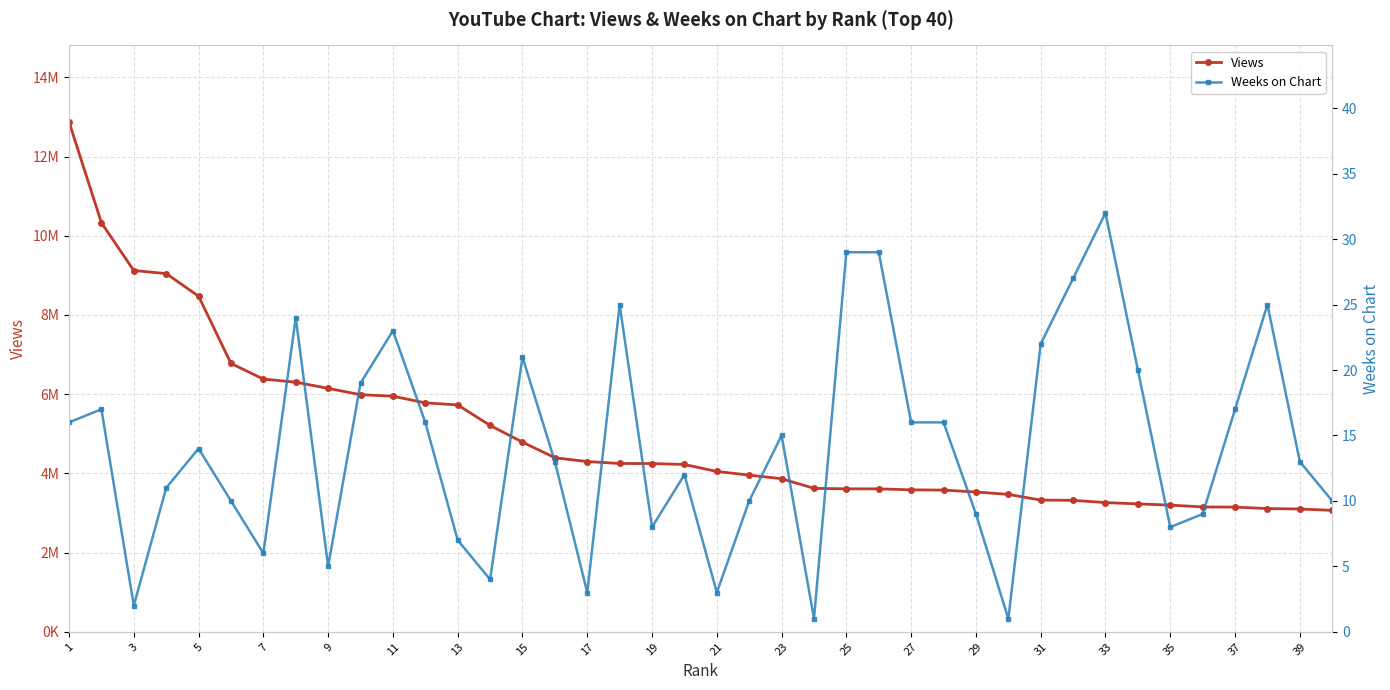

The Weeks on Chart series shows 0 at 29. True or false?

False